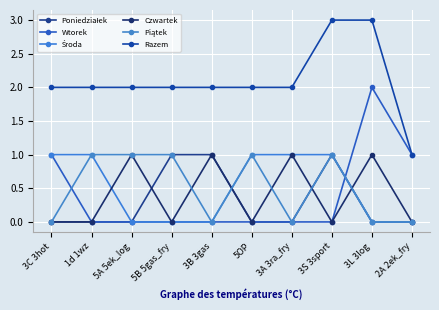

Count the number of categories in the chart.

10